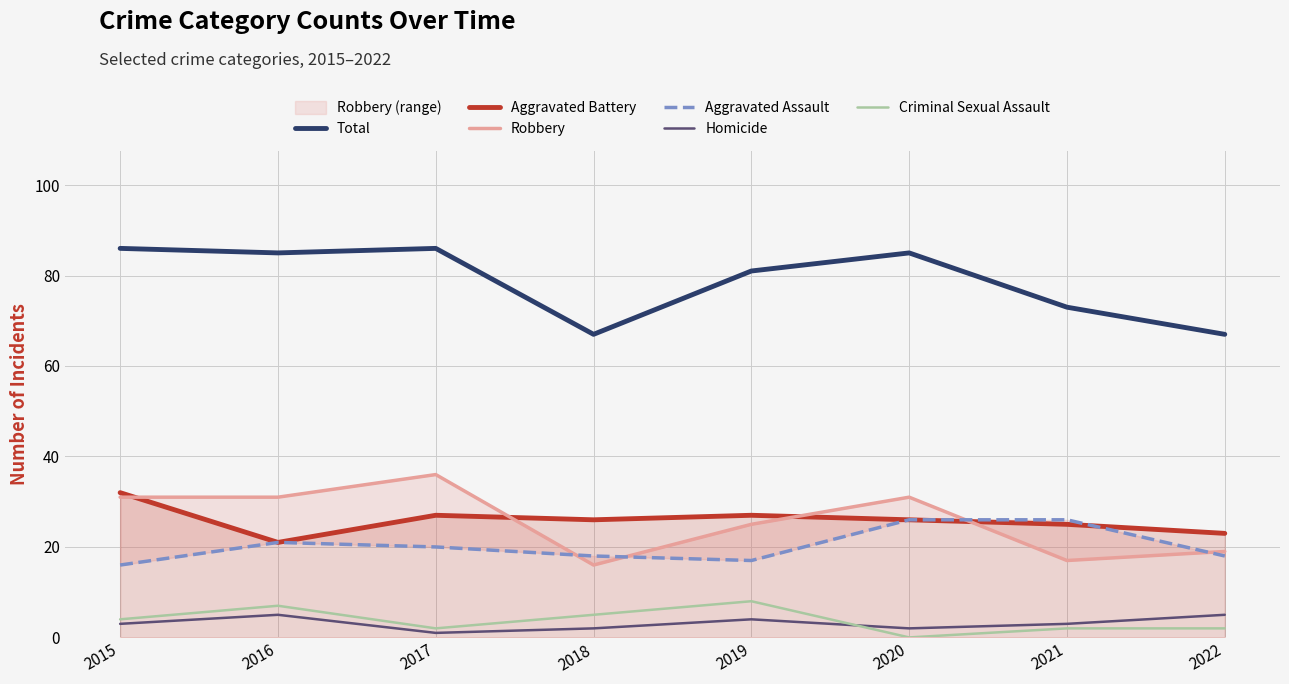

What is the value of the Robbery point at the 6th from the left?

31